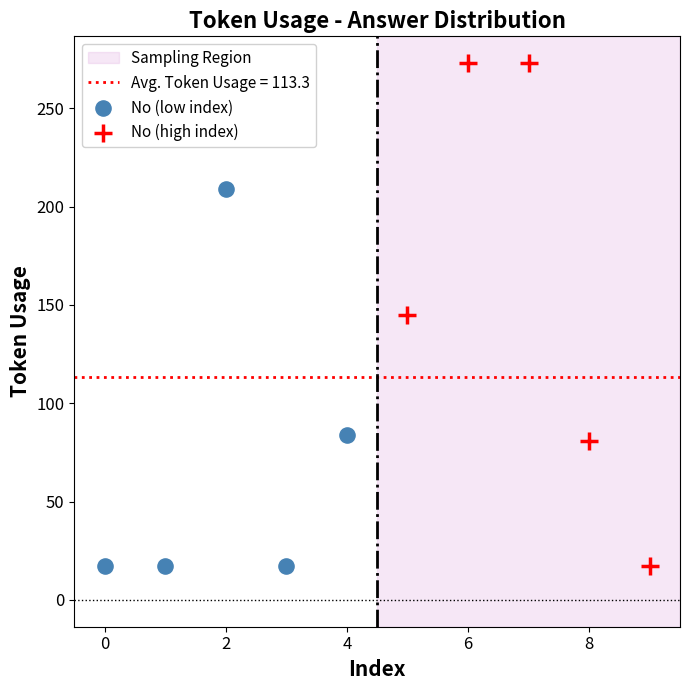

Which series has the widest spread of Y values?

No (high index)